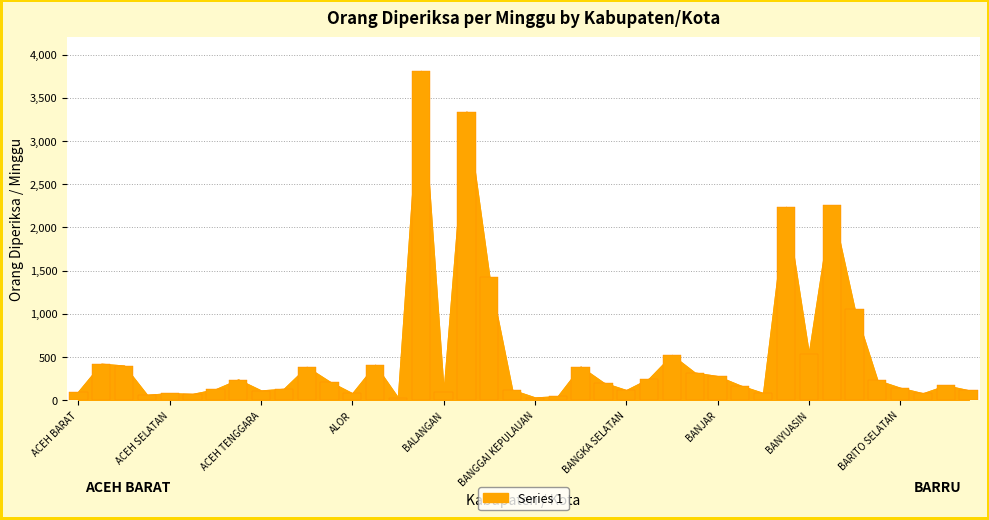

Are the bars grouped side by side (vs. stacked)?

No